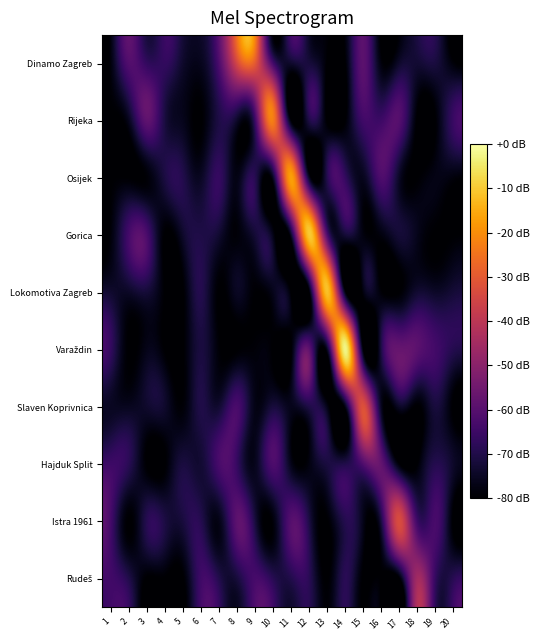

What is the spread (max minus min) of values at 5?

10.4